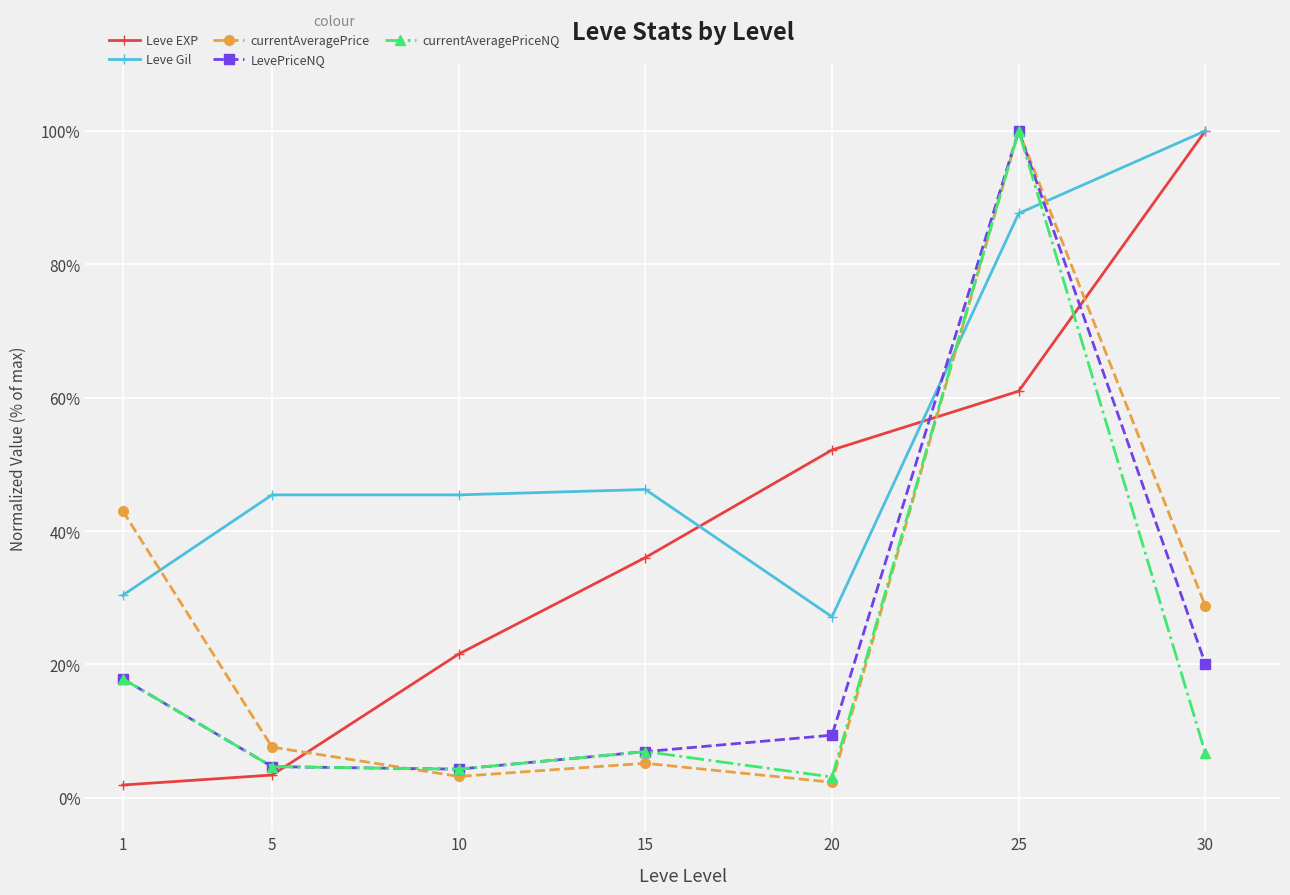

What is the greatest value displayed?

100.0